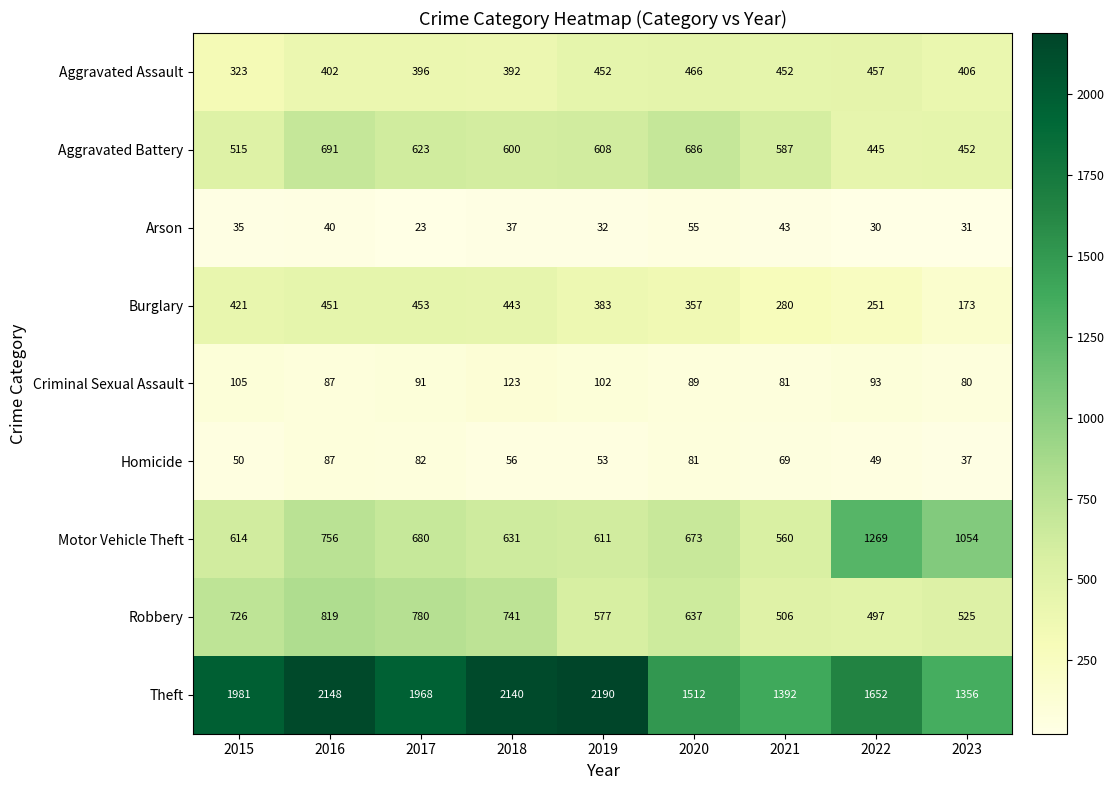

Which series has the largest total across all categories?

Theft